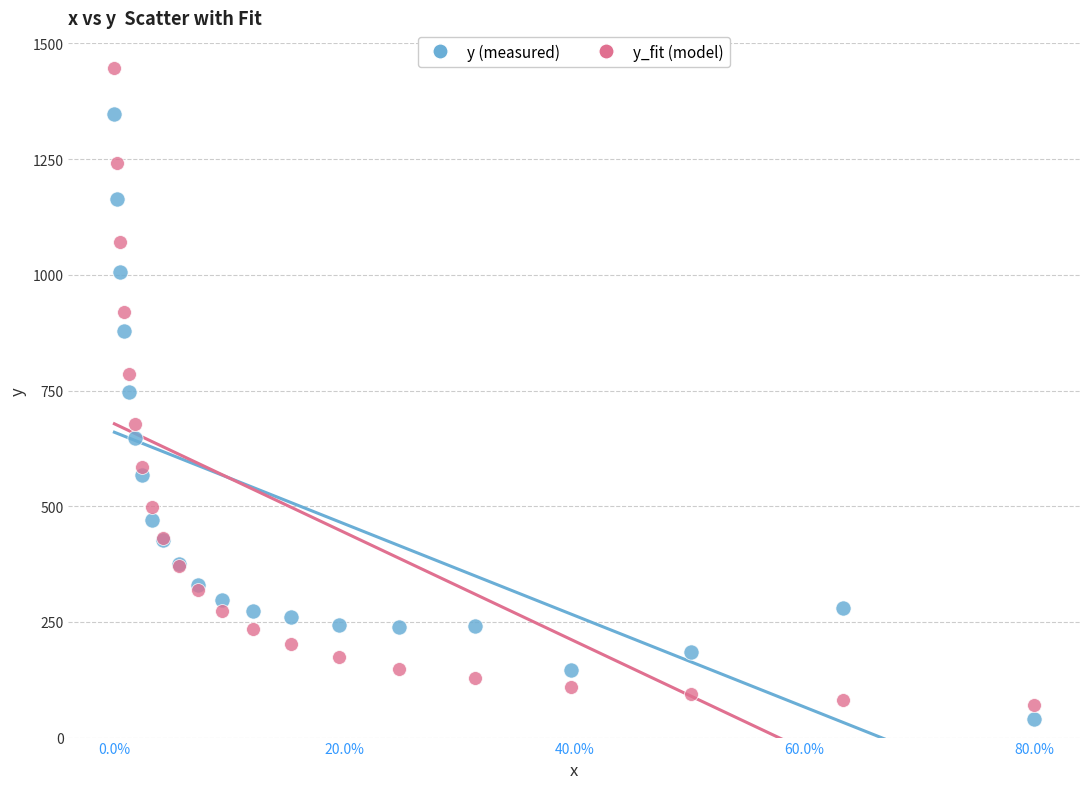

Which series reaches the maximum Y coordinate?

y_fit (model)